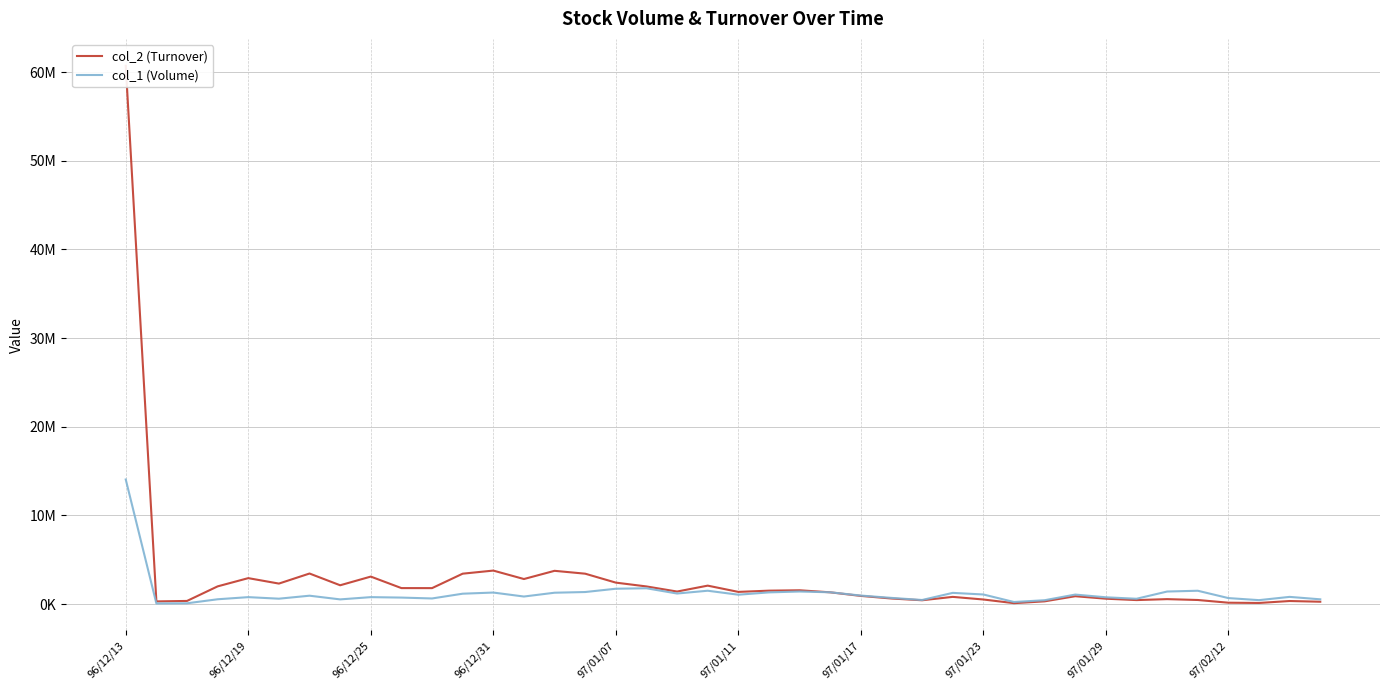

List the series in order of their overall mean, lowest first.

col_1 (Volume), col_2 (Turnover)